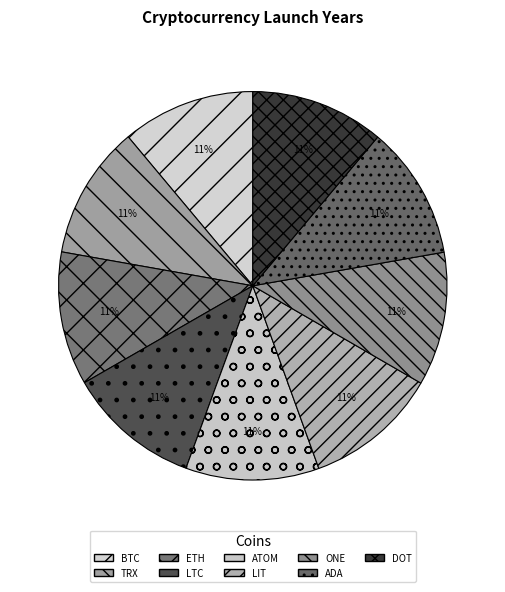

Which slice is the largest?

LIT